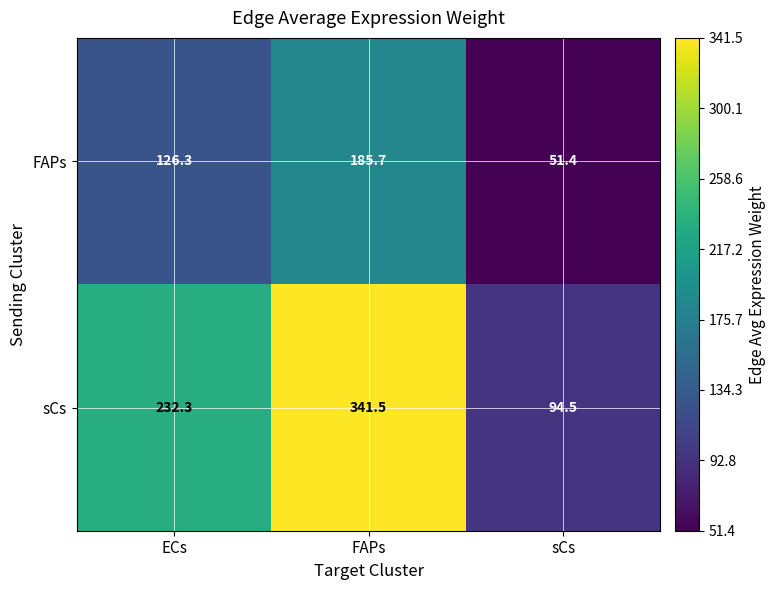

The FAPs series shows 126.3 at ECs. True or false?

True